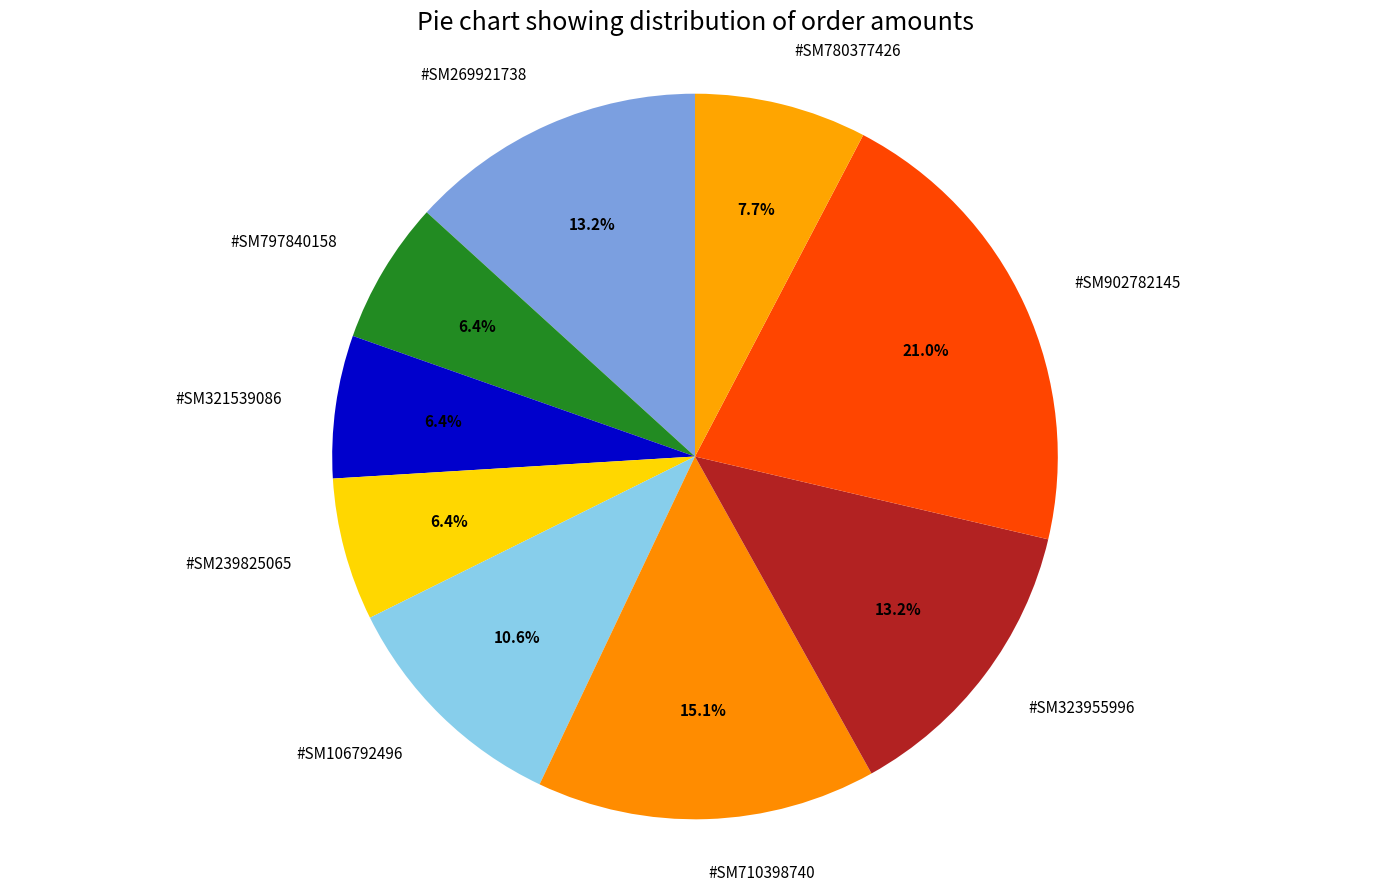

To the nearest percent, what is the average slice percentage?

11%